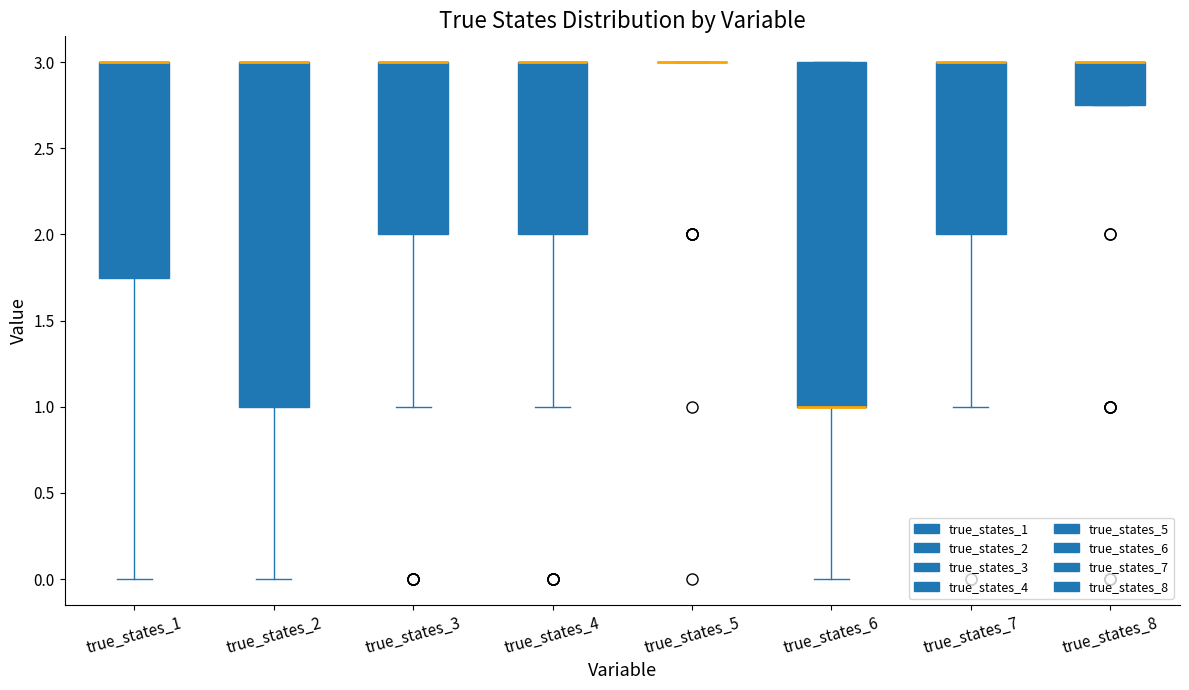

Where is the lower edge of the box for true_states_8 on the y-axis? The values are not printed on the chart, so give them approximately, as read against the axis.

2.75